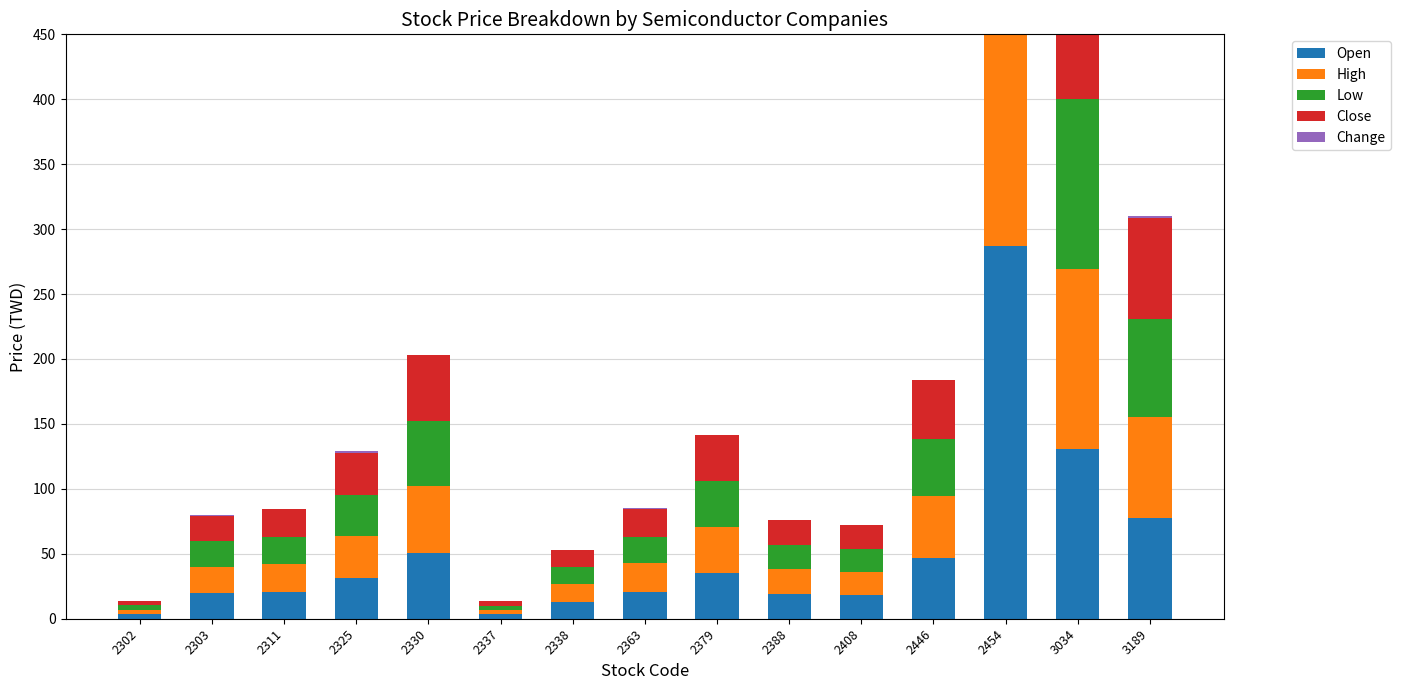

What is the total value across all series at 2311?

84.5